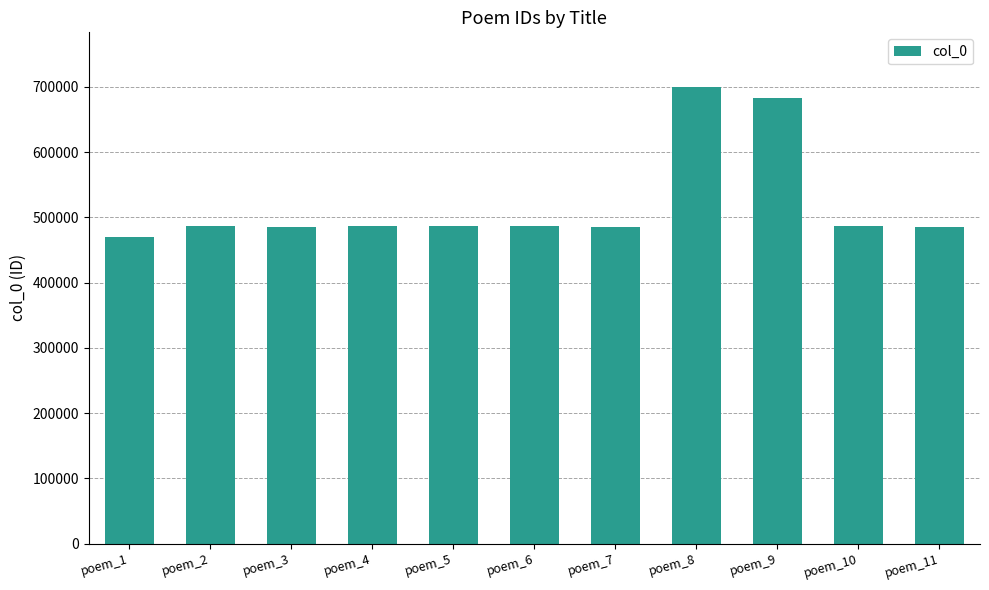

Which category has the highest value across all series?

poem_8